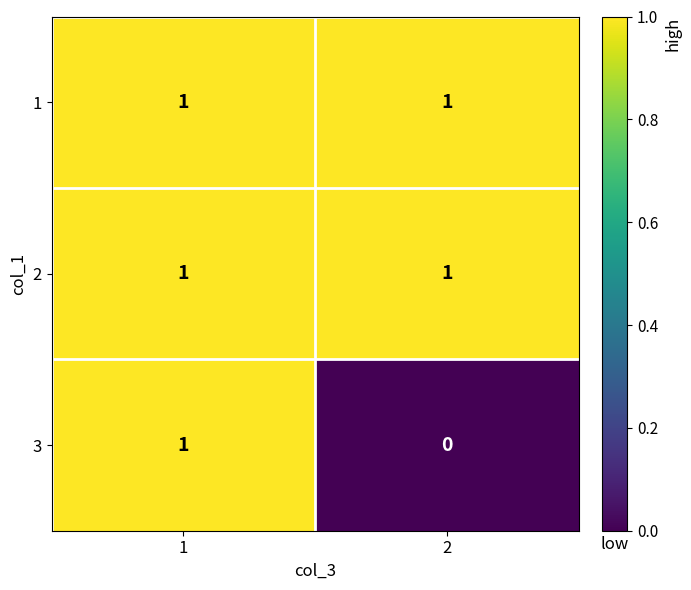

True or false: 1 has a value of 1 at 1.

True